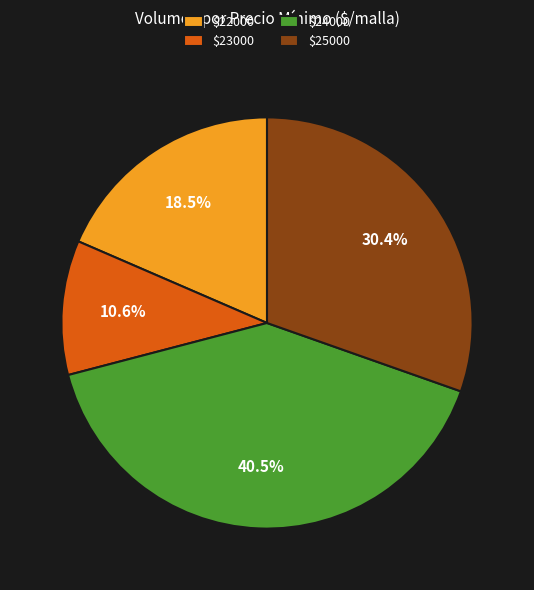

What percentage is NOT represented by $25000?

69.6%